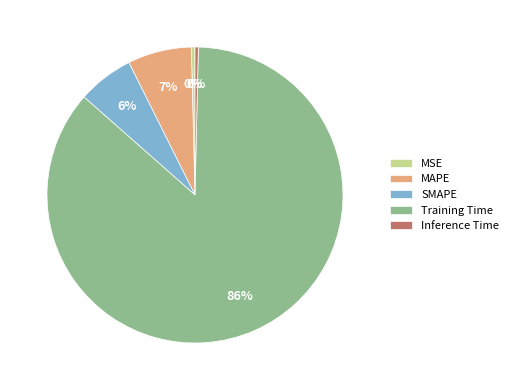

Between MAPE and SMAPE, which is larger?

MAPE